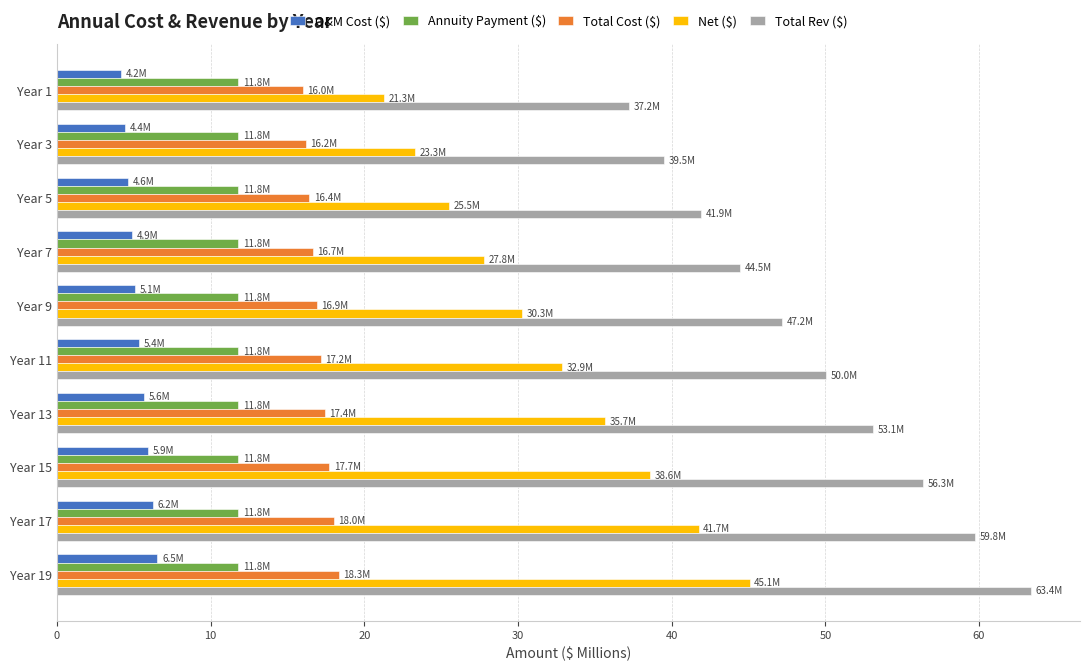

At which category is the sum across all series the highest?

Year 19